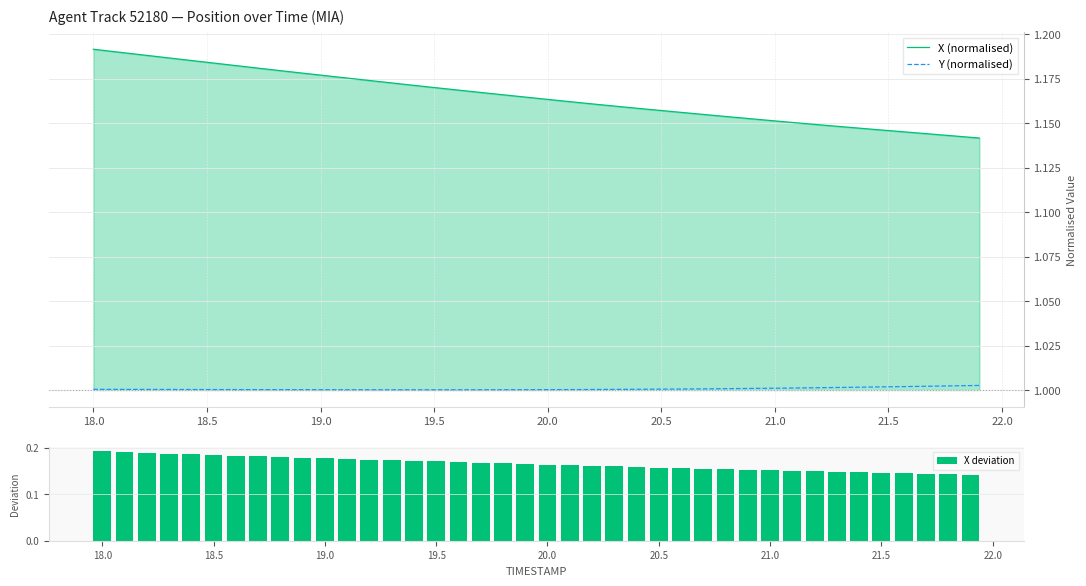

Which series has the widest spread of values?

X (normalised)